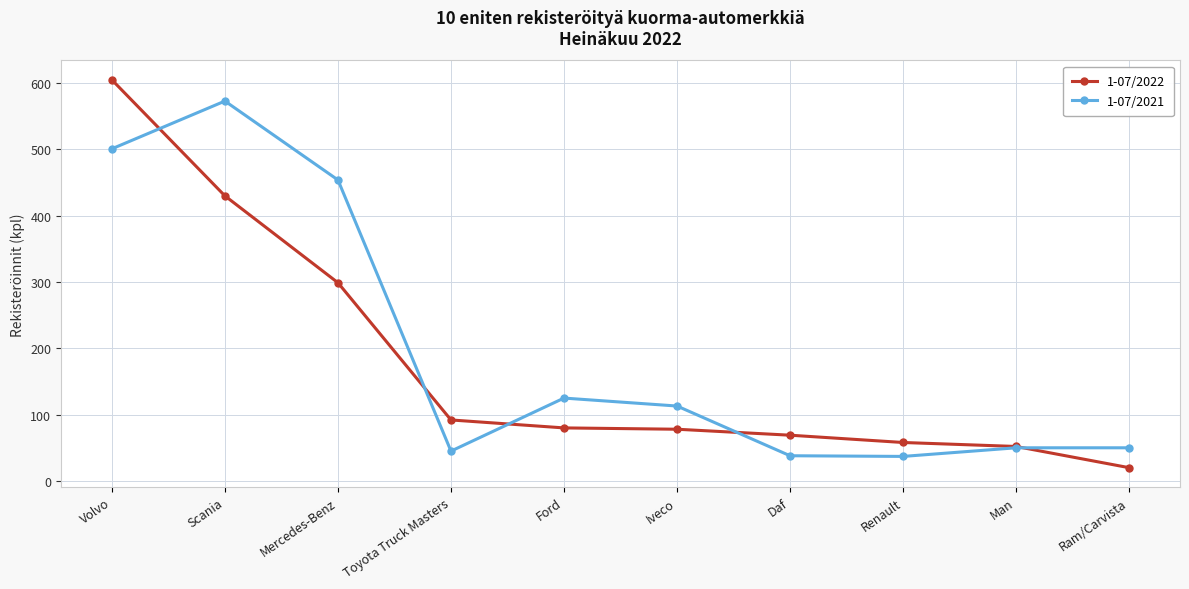

What is the difference between the maximum and minimum values in the 1-07/2021 series?

536